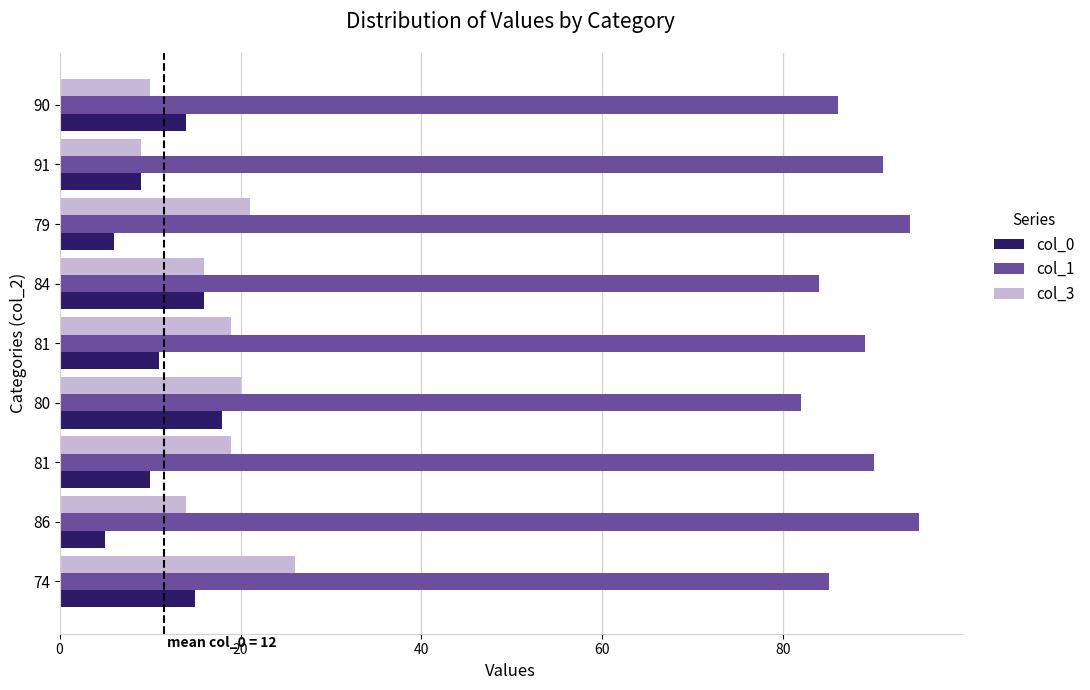

What is the difference between the highest and lowest values at 80?

64